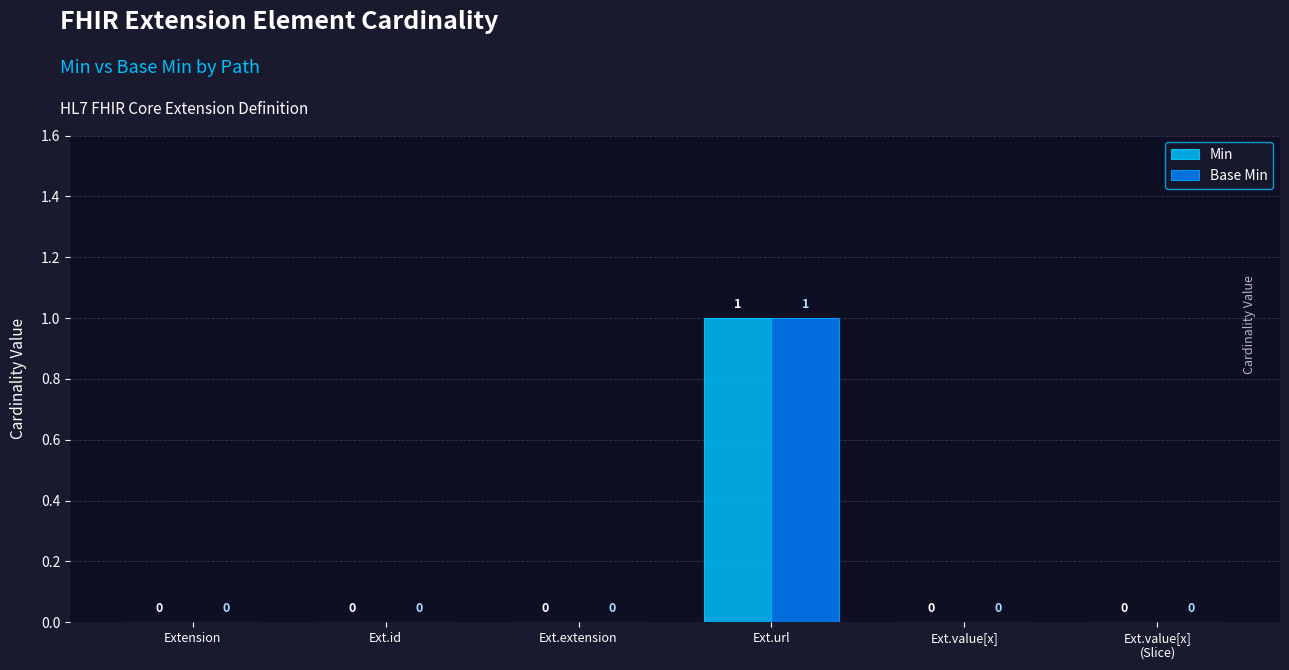

What is the maximum value shown in the chart?

1